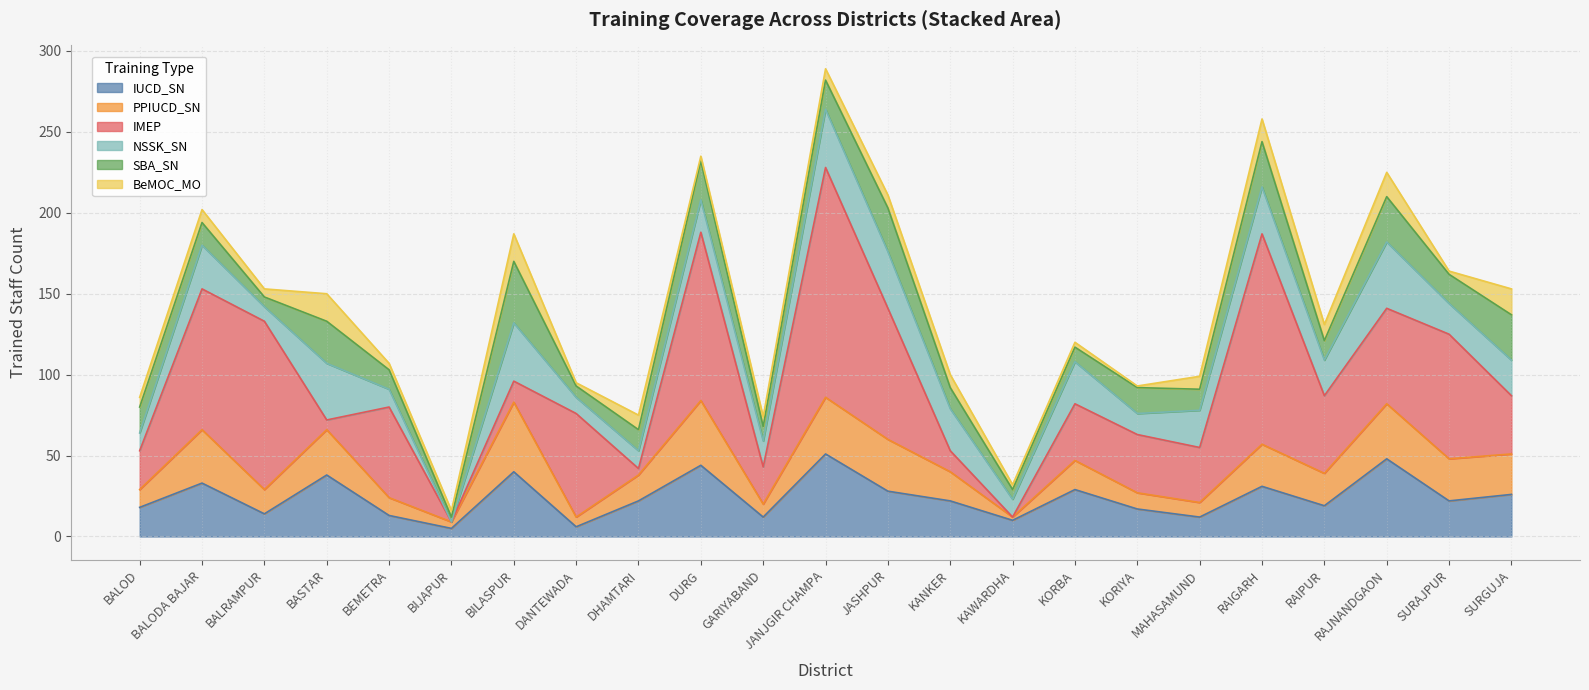

Reading left to right, transcribe all the data shown in this chart.

IUCD_SN: 18	33	14	38	13	5	40	6	22	44	12	51	28	22	10	29	17	12	31	19	48	22	26
PPIUCD_SN: 11	33	15	28	11	4	43	6	16	40	8	35	32	18	2	18	10	9	26	20	34	26	25
IMEP: 24	87	104	6	56	0	13	64	4	104	23	142	81	13	0	35	36	34	130	48	59	77	36
NSSK_SN: 11	27	9	35	11	0	36	10	11	20	16	36	35	26	11	26	13	23	29	22	41	19	22
SBA_SN: 16	14	6	26	12	3	38	7	13	24	9	18	27	13	6	9	16	13	28	12	28	18	28
BeMOC_MO: 6	8	5	17	4	4	17	2	9	3	6	7	8	8	3	3	1	8	14	10	15	2	16